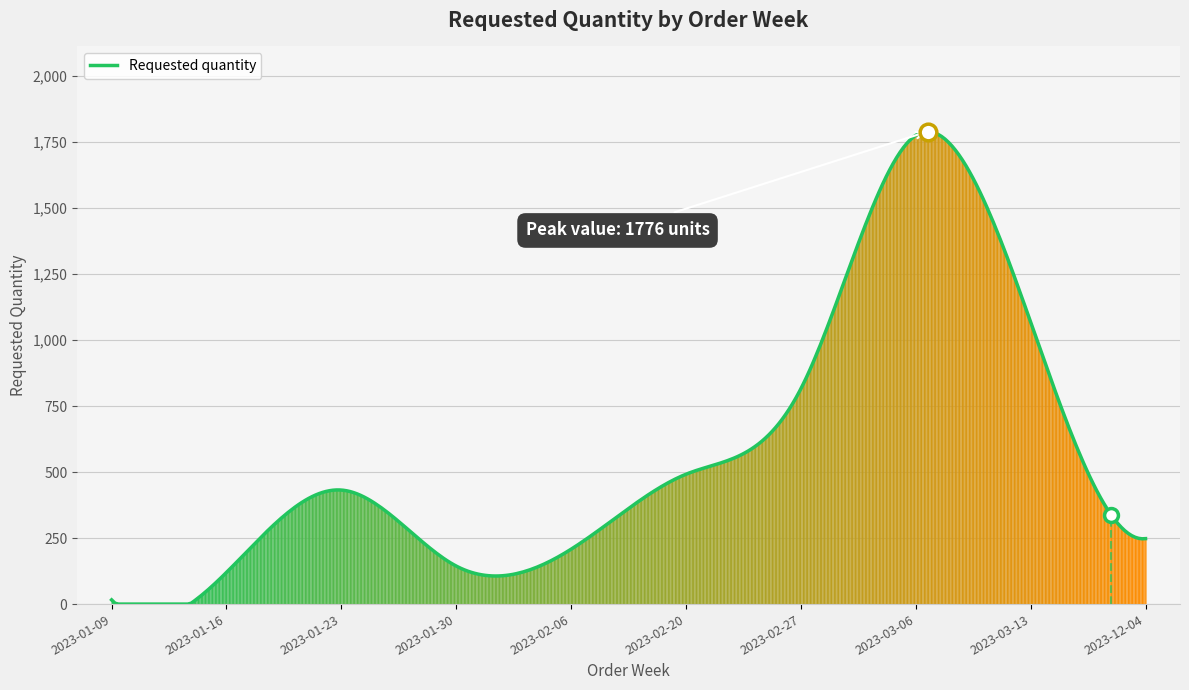

How many interior local valleys (lower than both neighbors) does the data have?

1